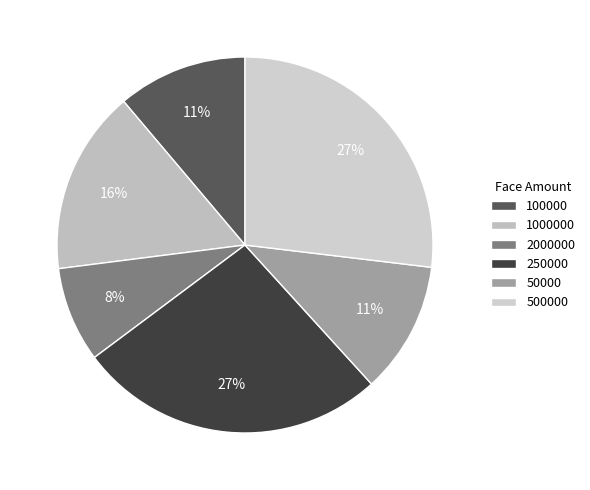

The 500000 slice represents 33% of the pie. True or false?

False